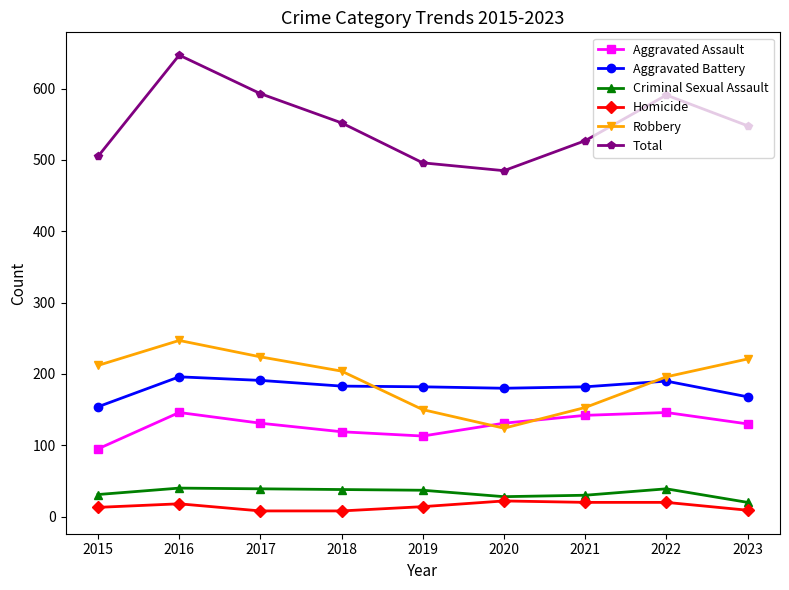

True or false: Homicide and Criminal Sexual Assault intersect in this chart.

False